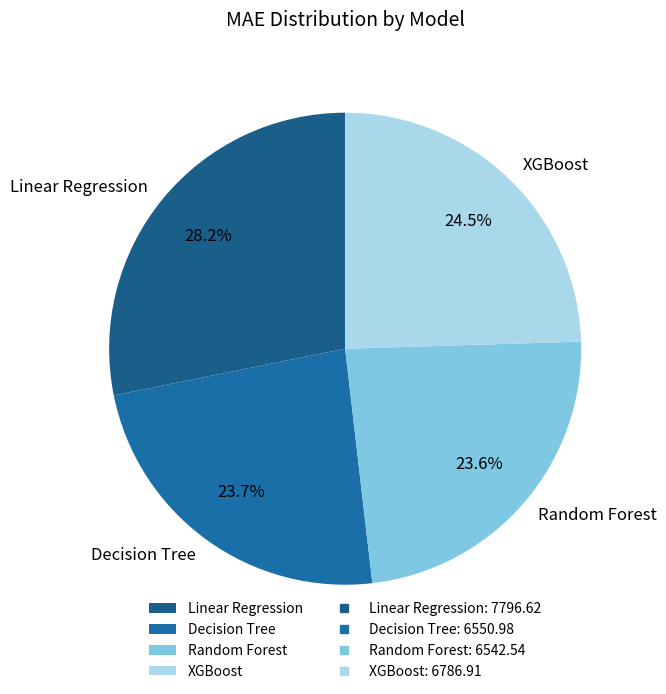

Do XGBoost and Linear Regression together represent more than half of the pie?

Yes